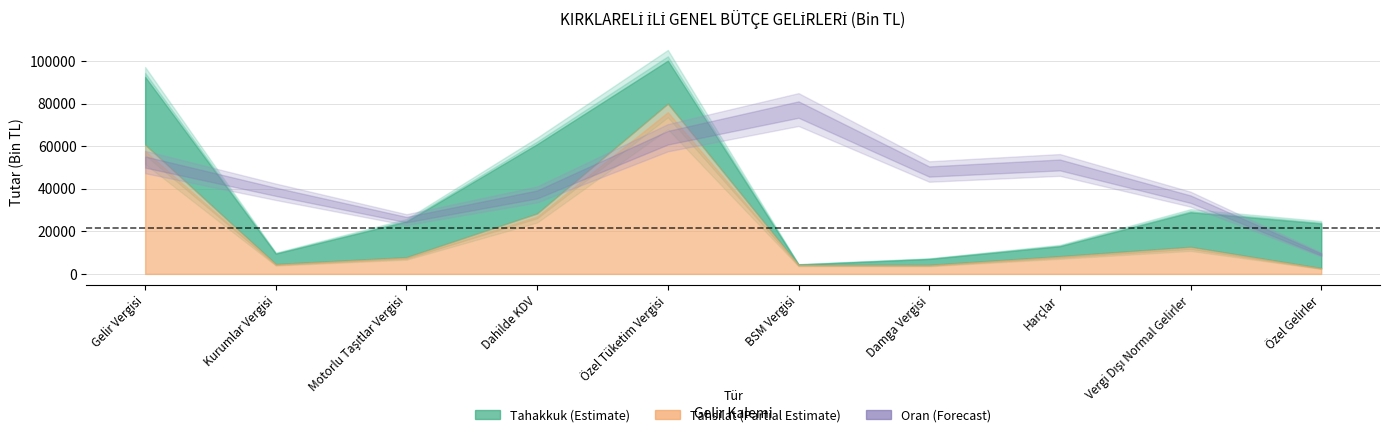

The value of tahakkuk at 6 is 12052. True or false?

False